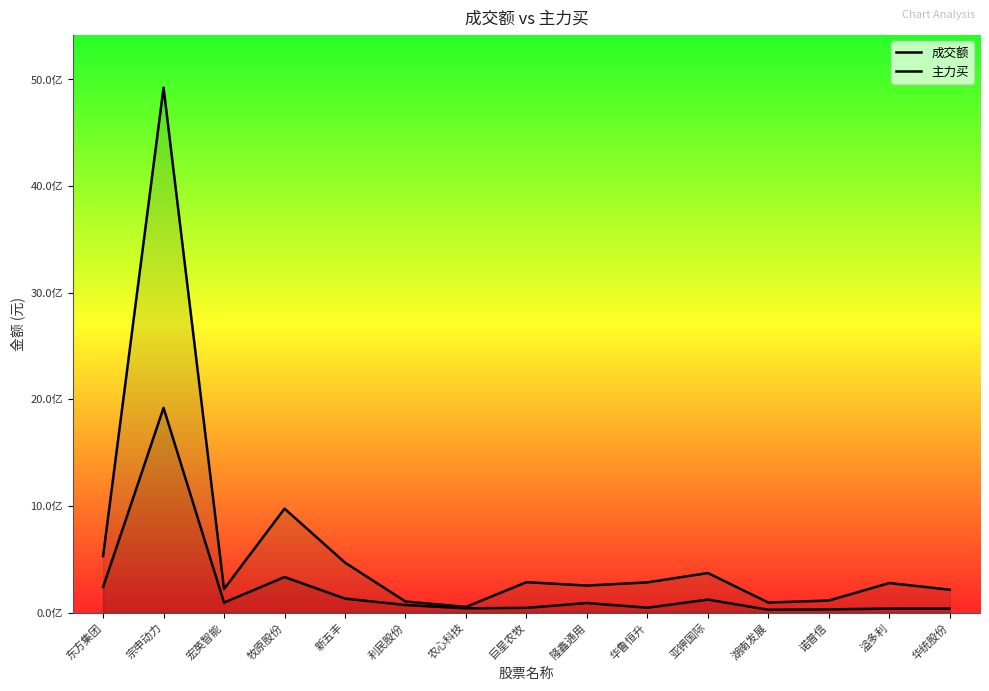

Which series changed the most between 利民股份 and 亚钾国际?

成交额